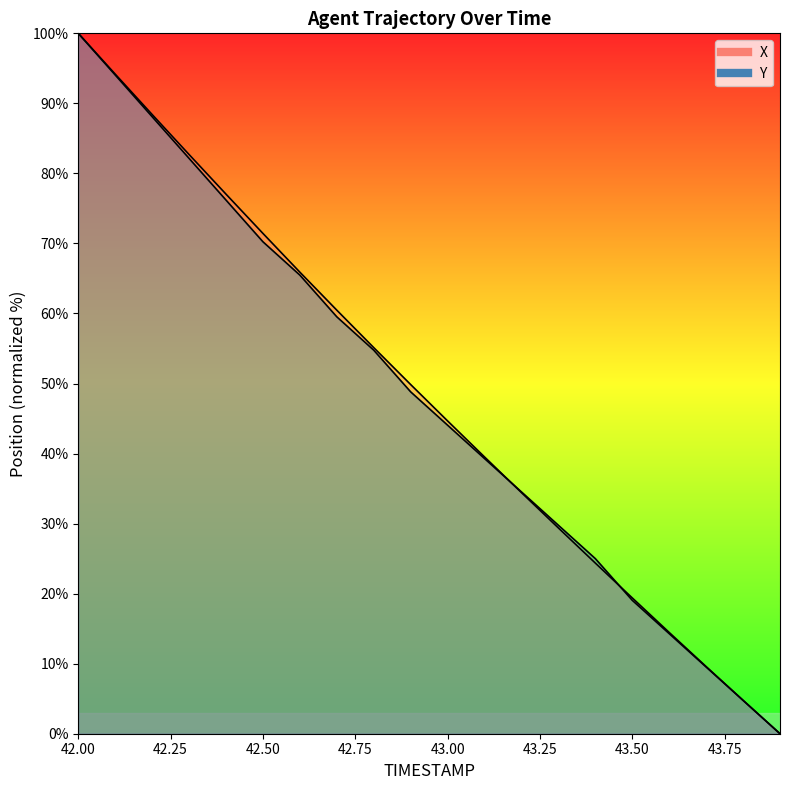

What is the label of the 1st point from the left?

42.0